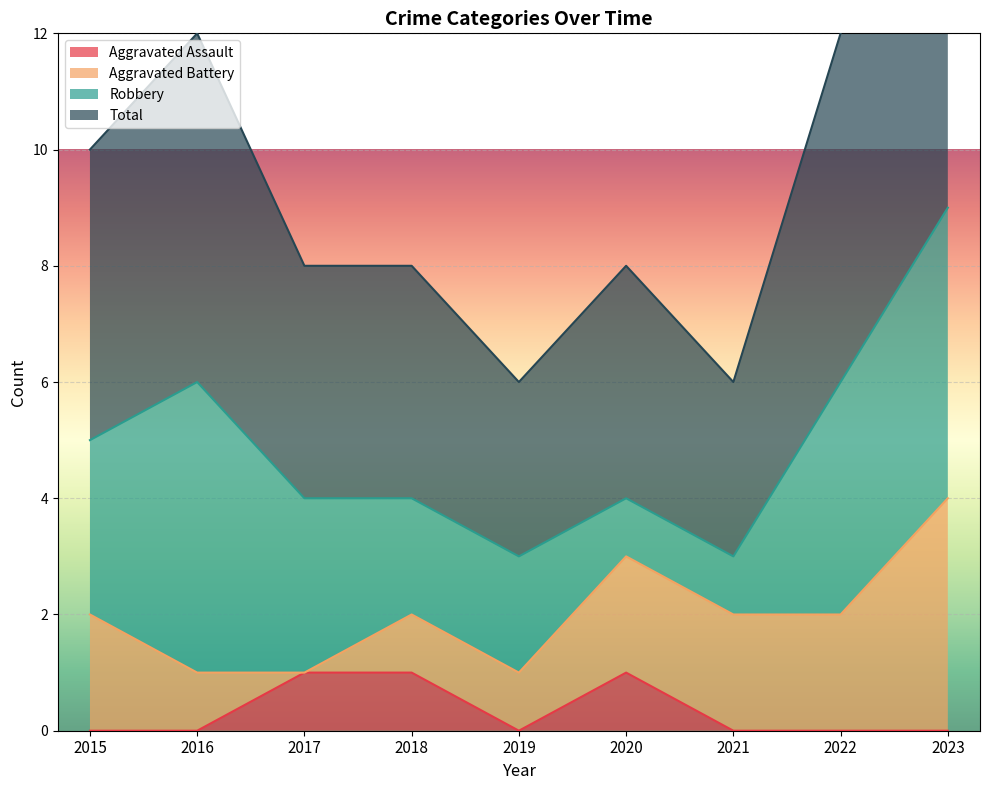

At which category does Total reach its first local valley?

2019